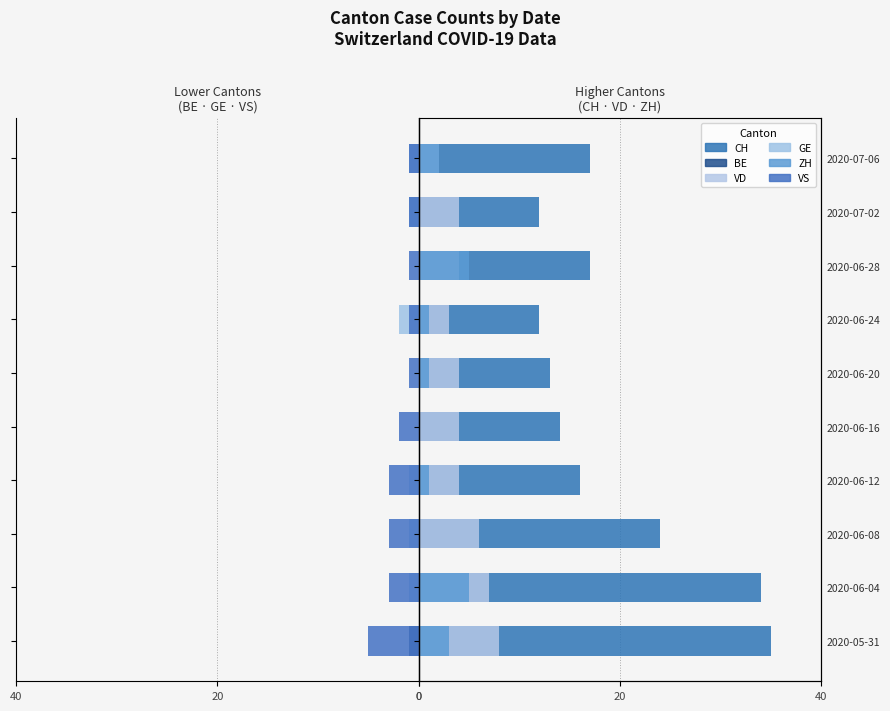

How many data points in CH are above 17?

3